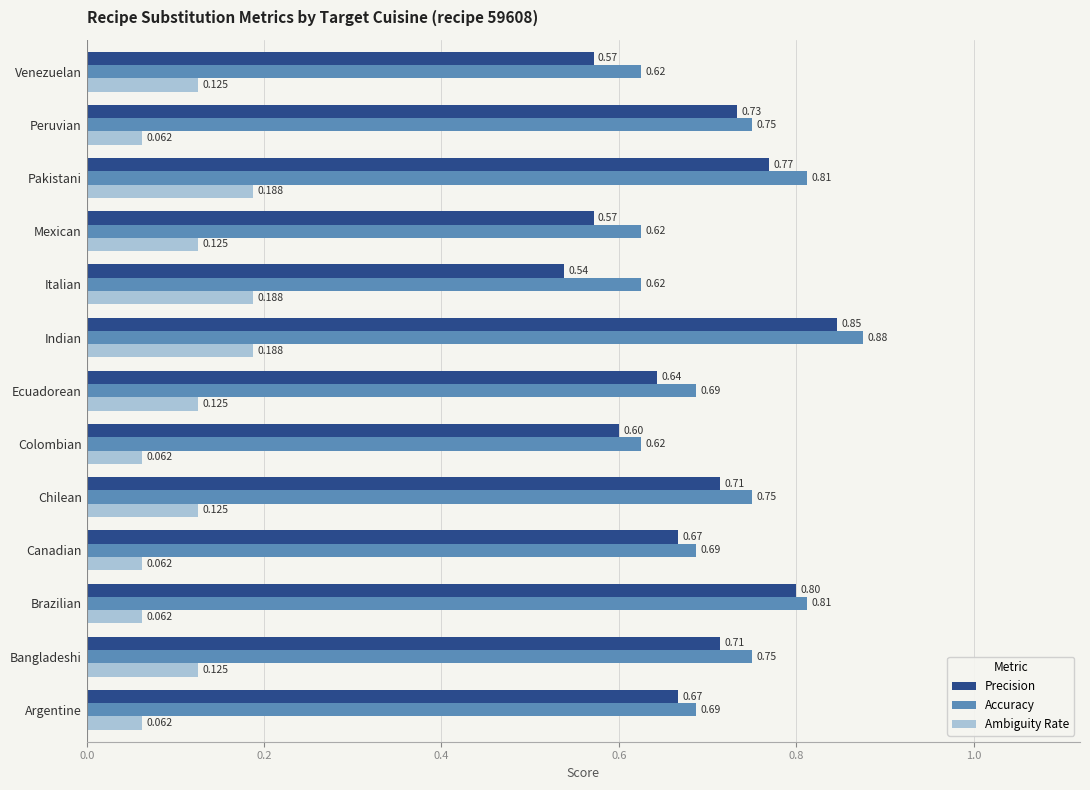

At which category is the sum across all series the highest?

Indian